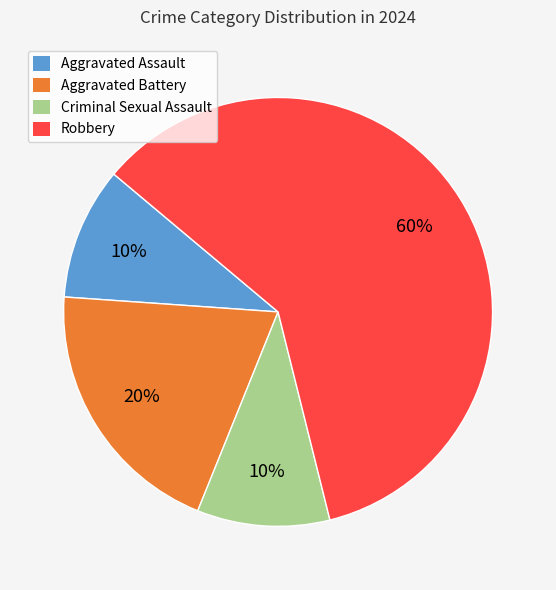

What is the ratio of the value at Aggravated Battery to the value at Robbery?

0.3